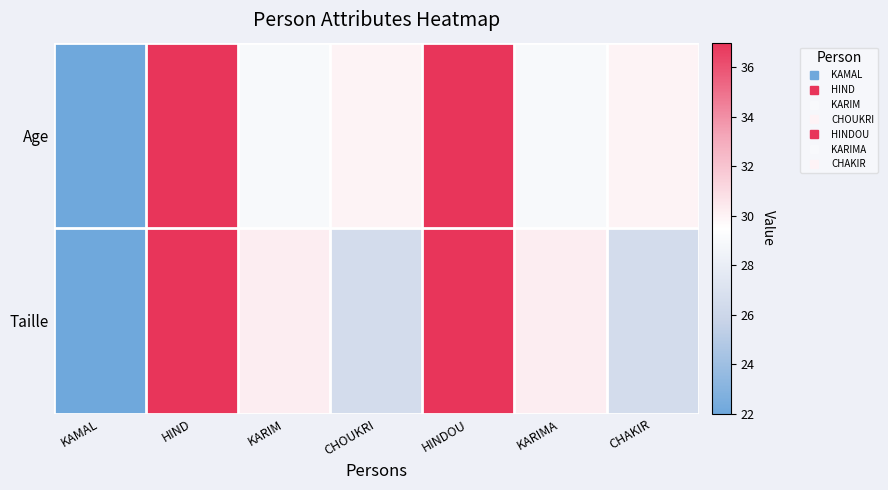

Between KARIM and CHAKIR, which series saw the biggest shift?

Taille